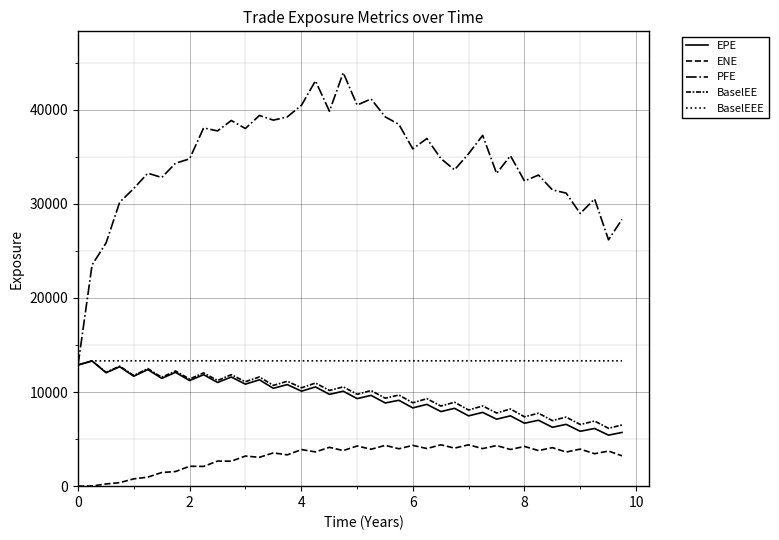

What is the sum of all PFE values?

1380058.5